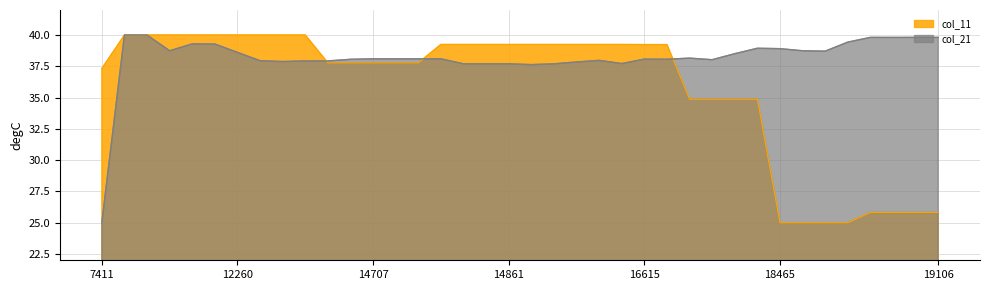

How many categories are shown in the chart?

38